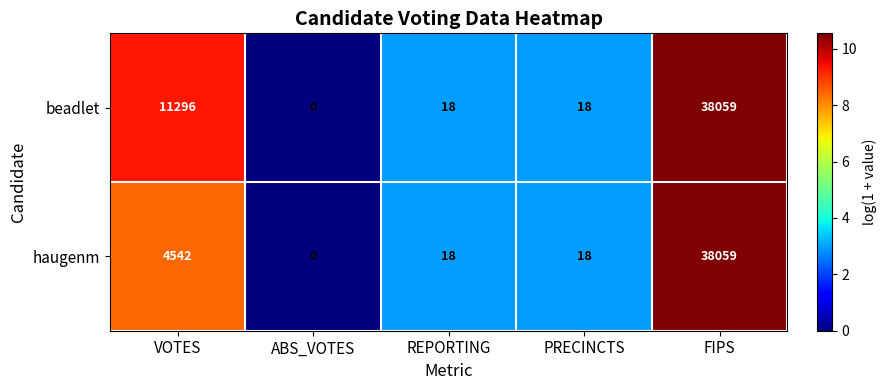

Reading left to right, extract all data points from this chart.

beadlet: VOTES=11296	ABS_VOTES=0	REPORTING=18	PRECINCTS=18	FIPS=38059
haugenm: VOTES=4542	ABS_VOTES=0	REPORTING=18	PRECINCTS=18	FIPS=38059